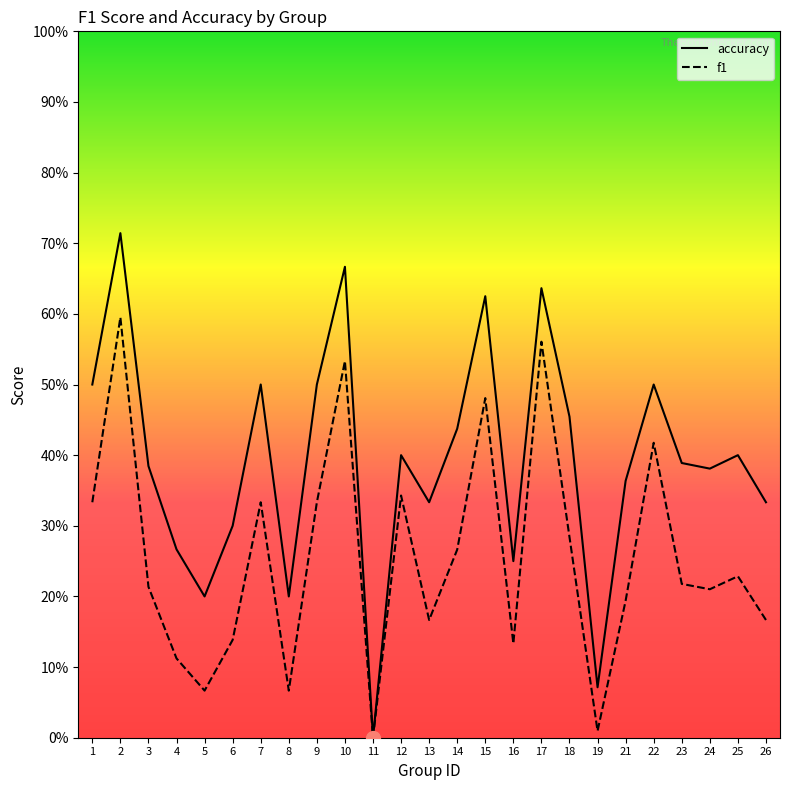

How many data points in f1 are above 0?

24